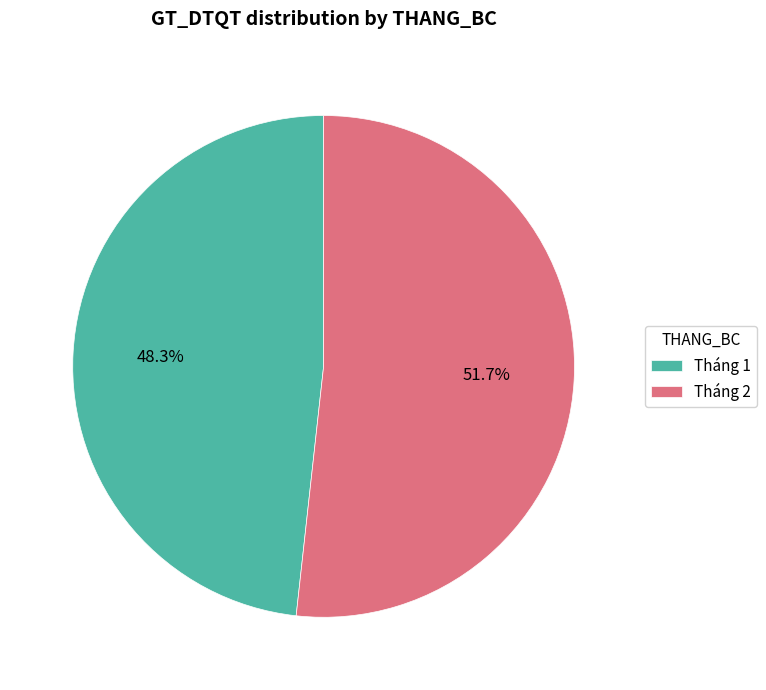

Is there a majority slice in this chart?

Yes